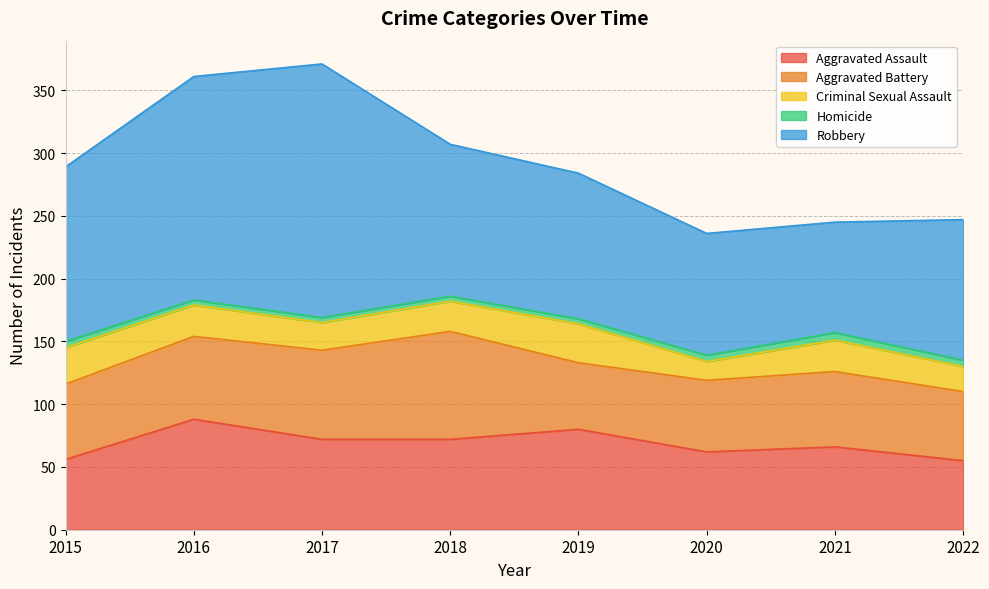

Which category has the highest value across all series?

2017